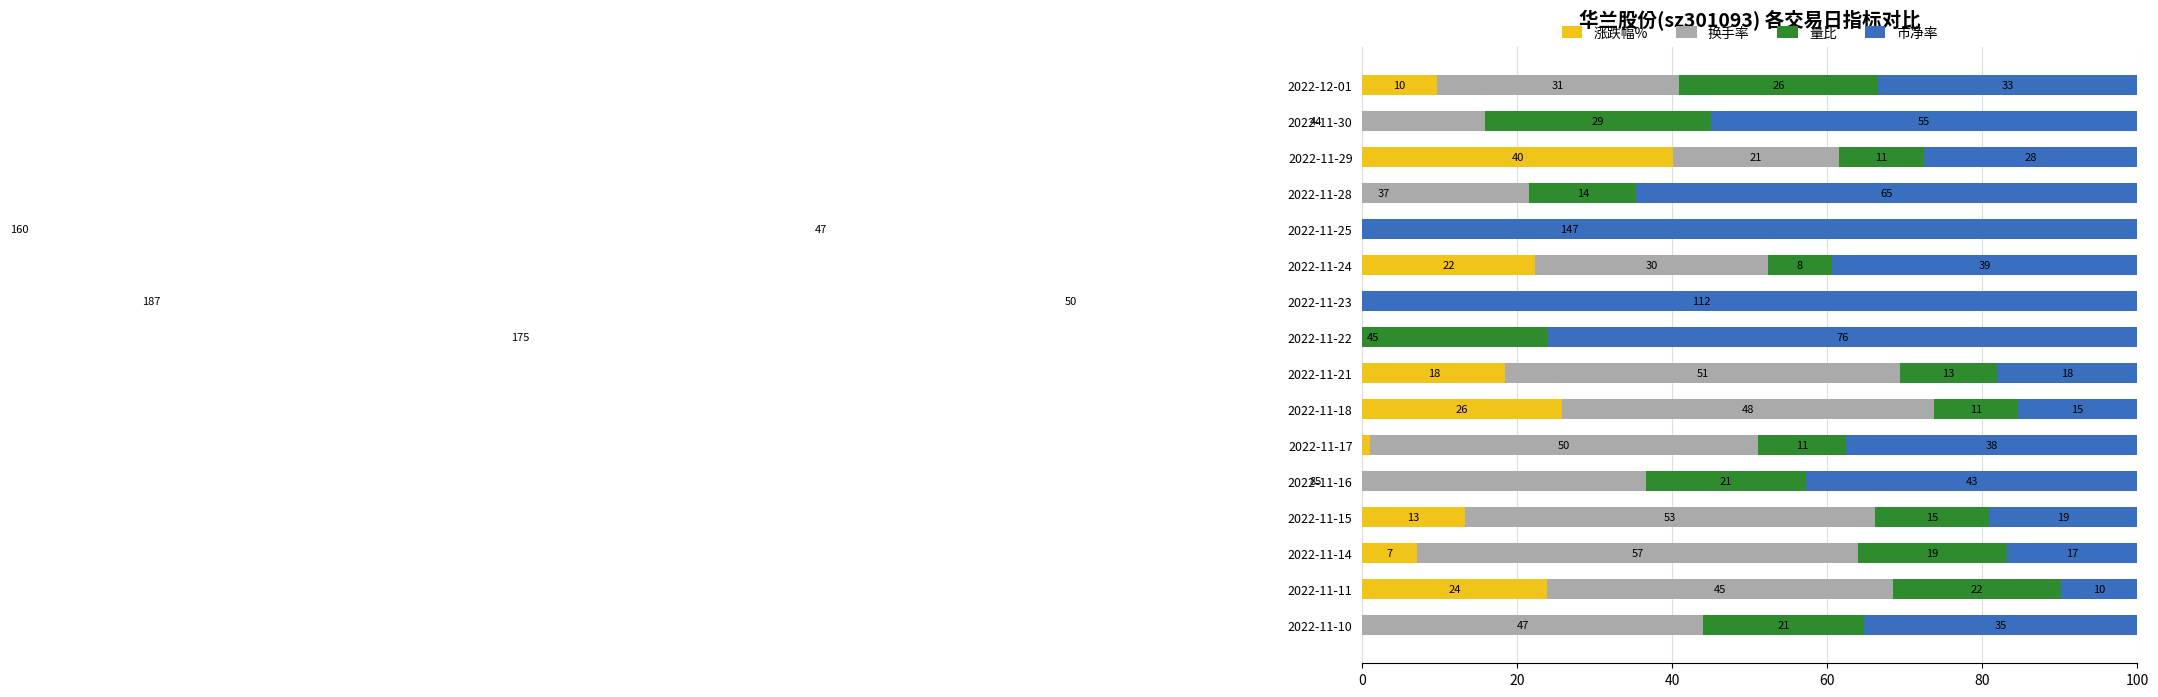

What are all the series names shown in the legend?

涨跌幅%, 换手率, 量比, 市净率